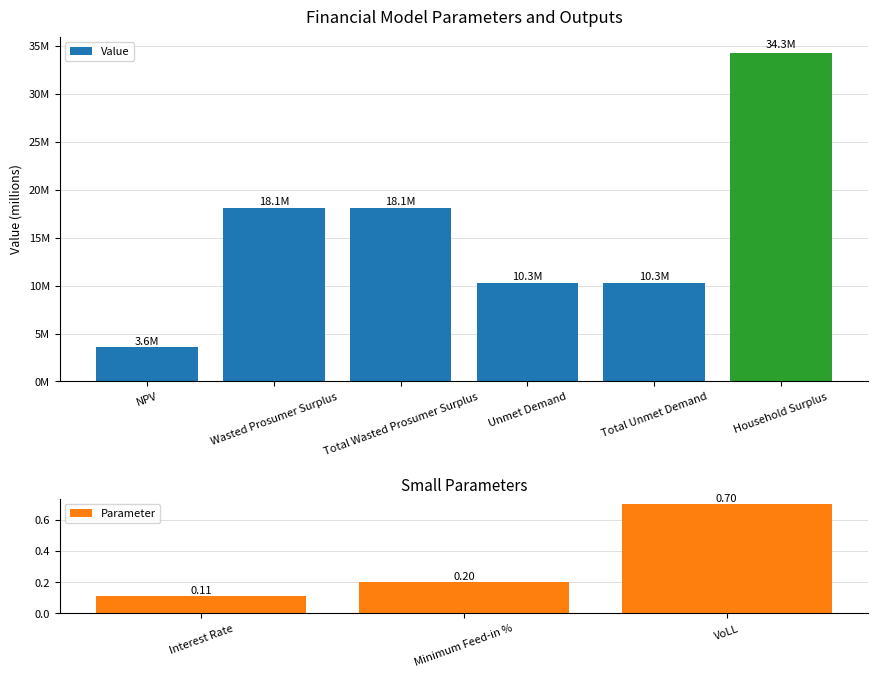

List the labels in order of Parameter value, largest first.

VoLL, Minimum Feed-in %, Interest Rate